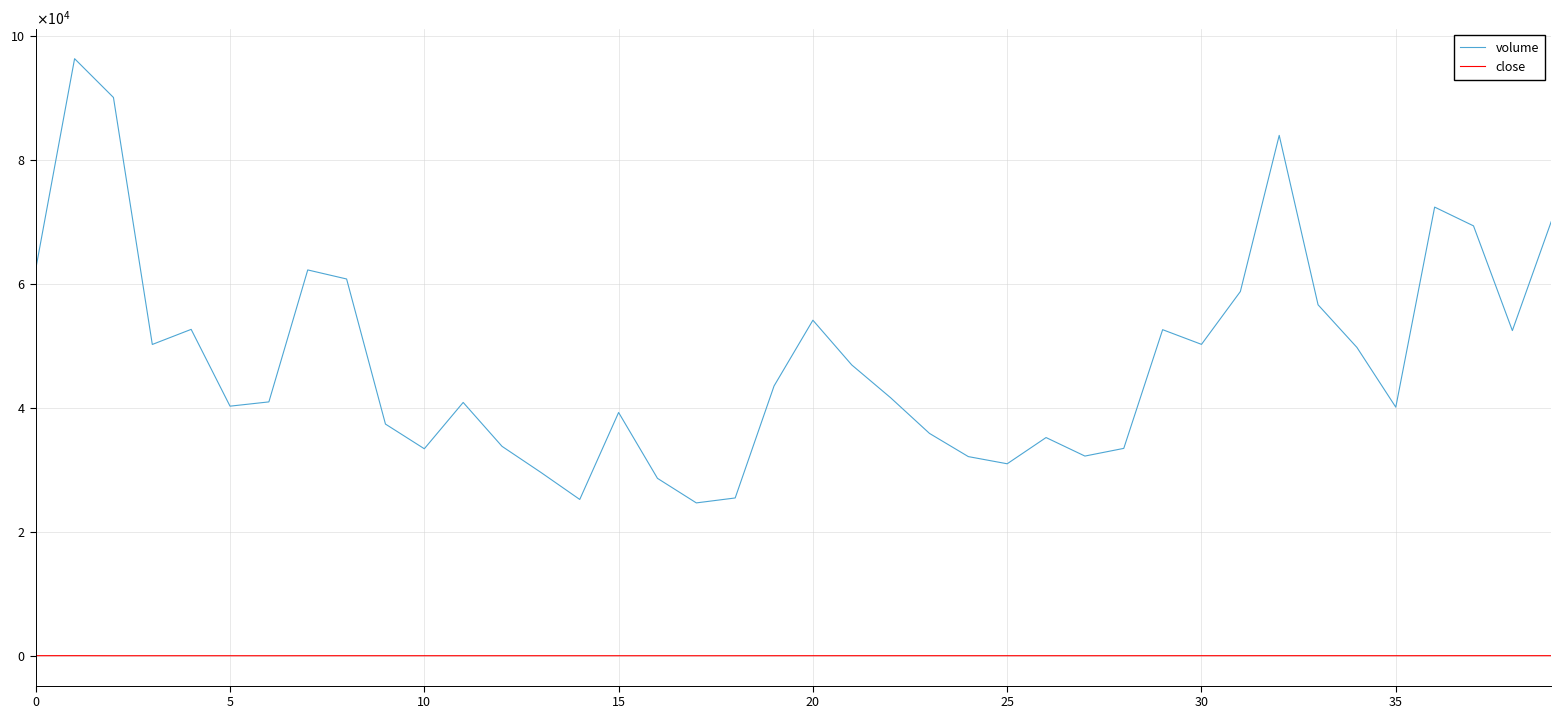

Rank the series by their maximum value, from highest to lowest.

volume, close